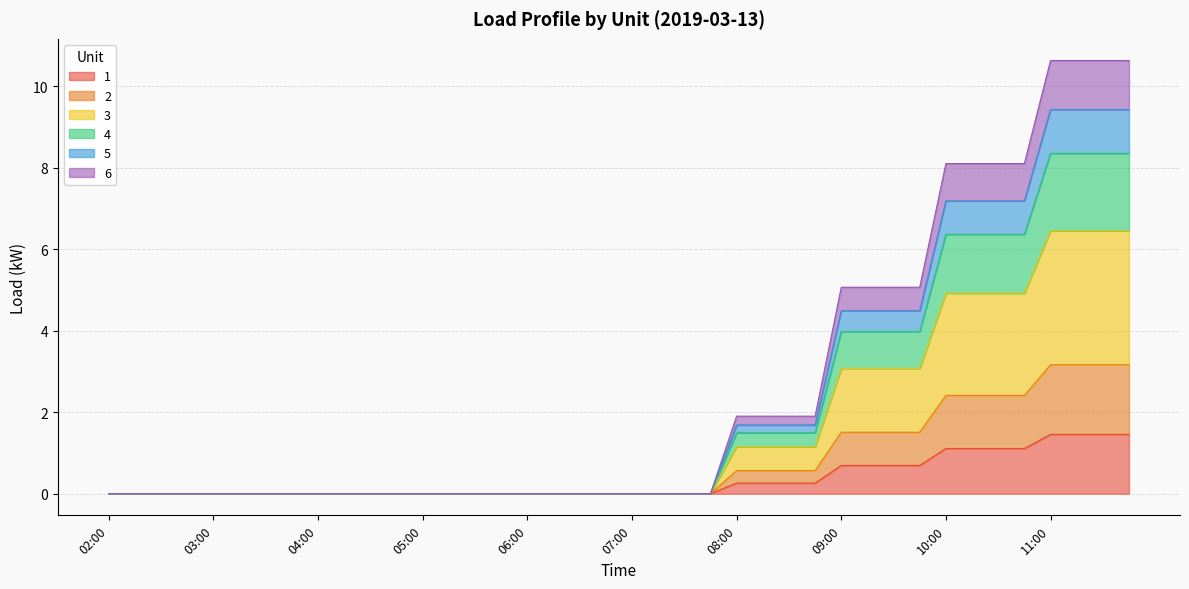

What is the label of the 24th point from the right?

06:00